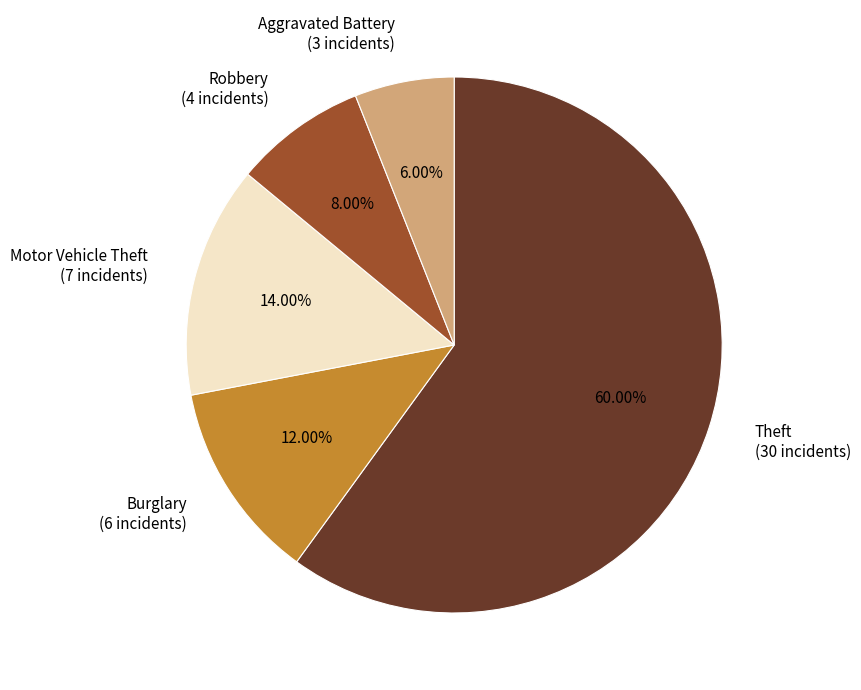

Which has a higher value, Aggravated Battery (3 incidents) or Theft (30 incidents)?

Theft (30 incidents)